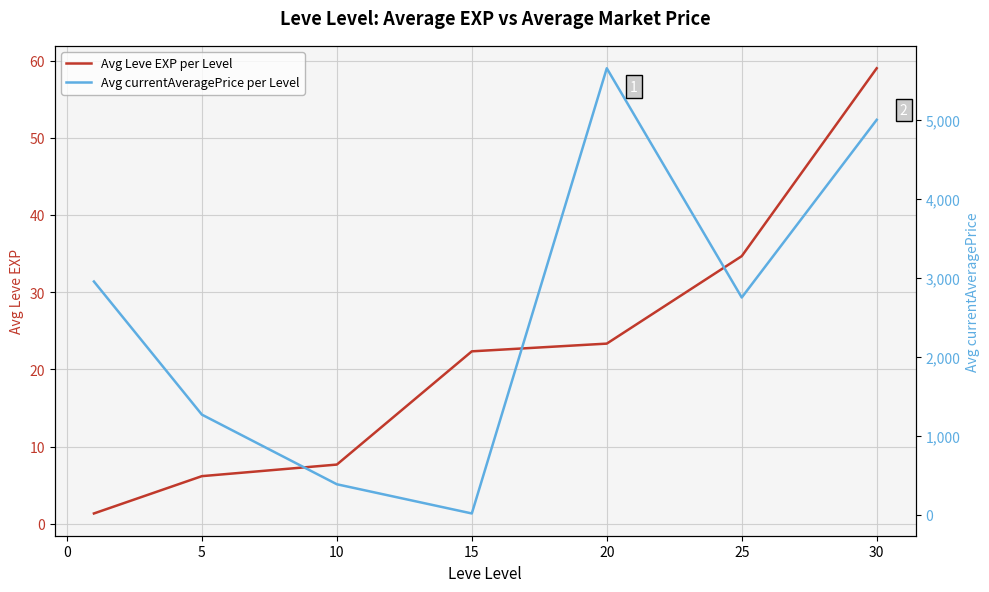

What is the minimum value for Avg Leve EXP per Level?

1.3